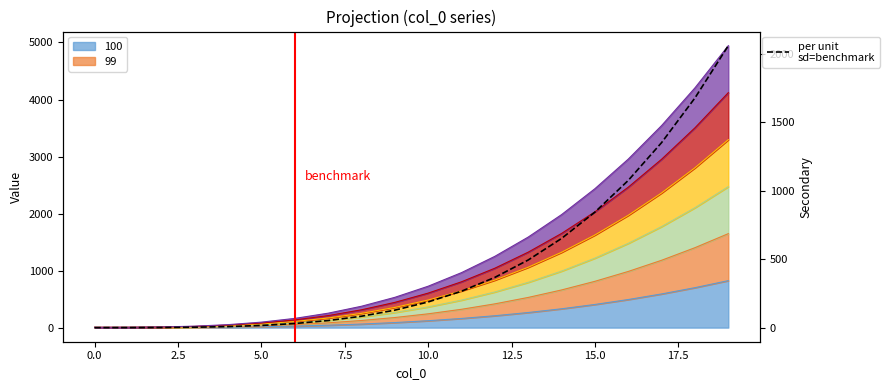

What is the label of the 9th point from the right?

11